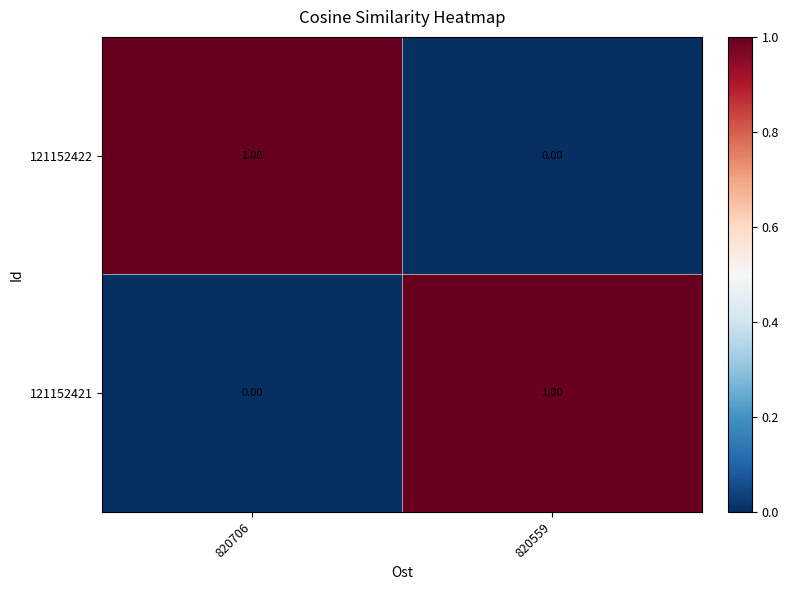

Is the value of 121152422 at 820706 greater than the value of 121152421 at 820706?

Yes